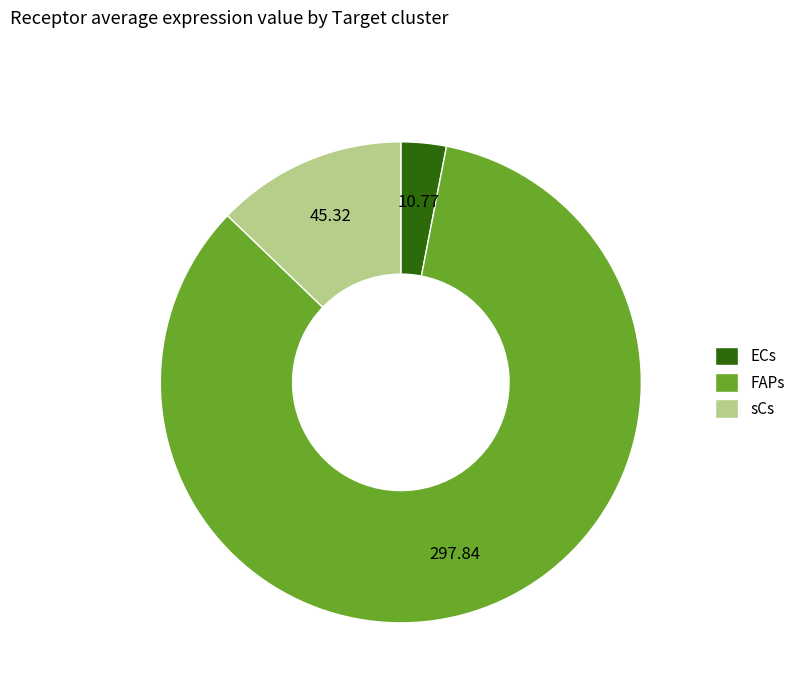

Which category has the biggest portion of the pie?

FAPs